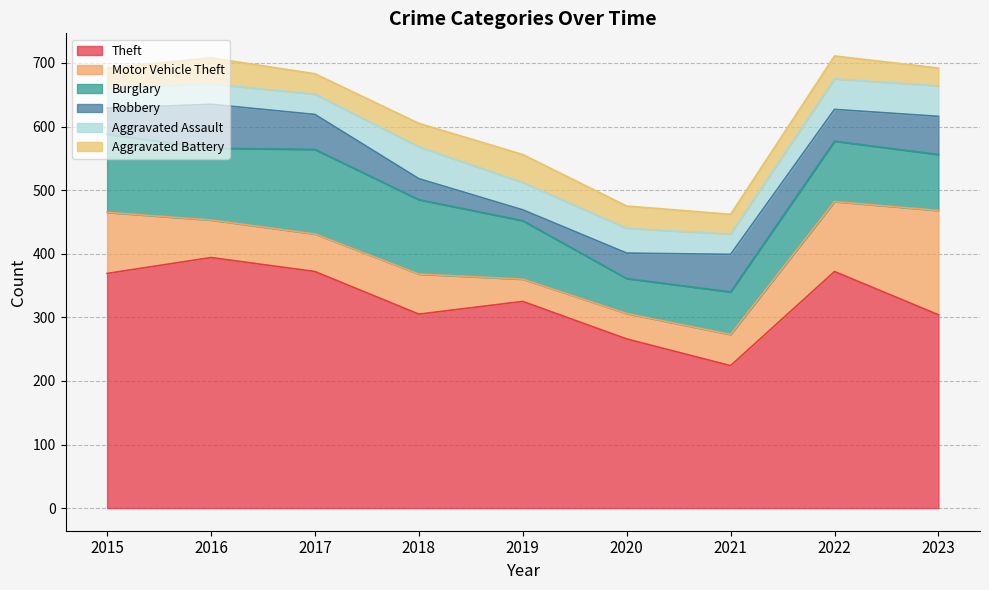

What is the difference between the Theft values at 2020 and 2022?

106